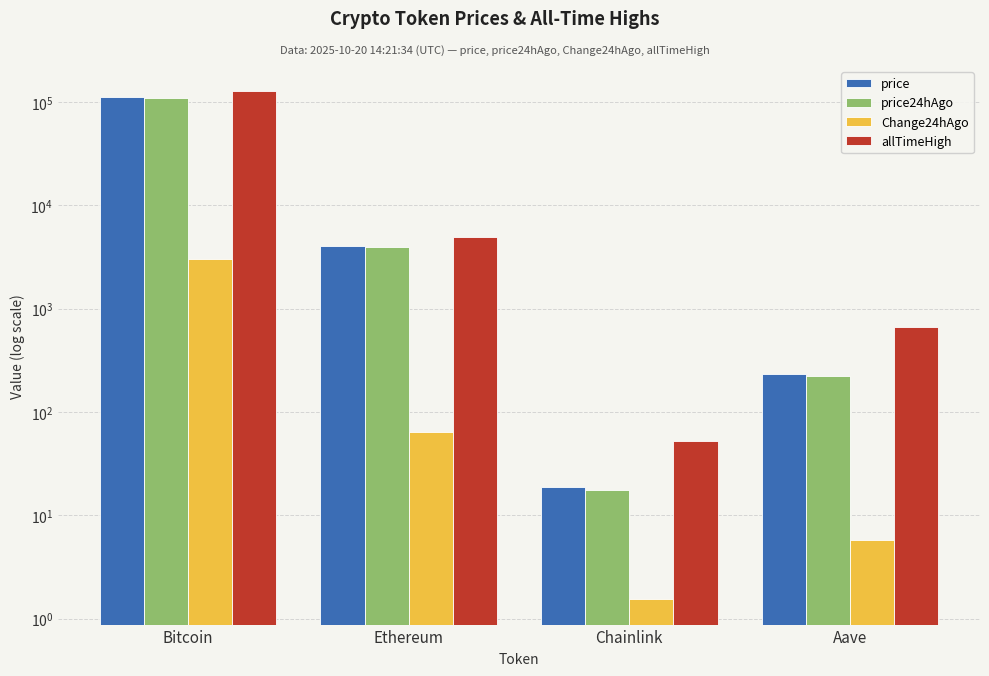

Which category has the lowest value in the price24hAgo series?

Chainlink